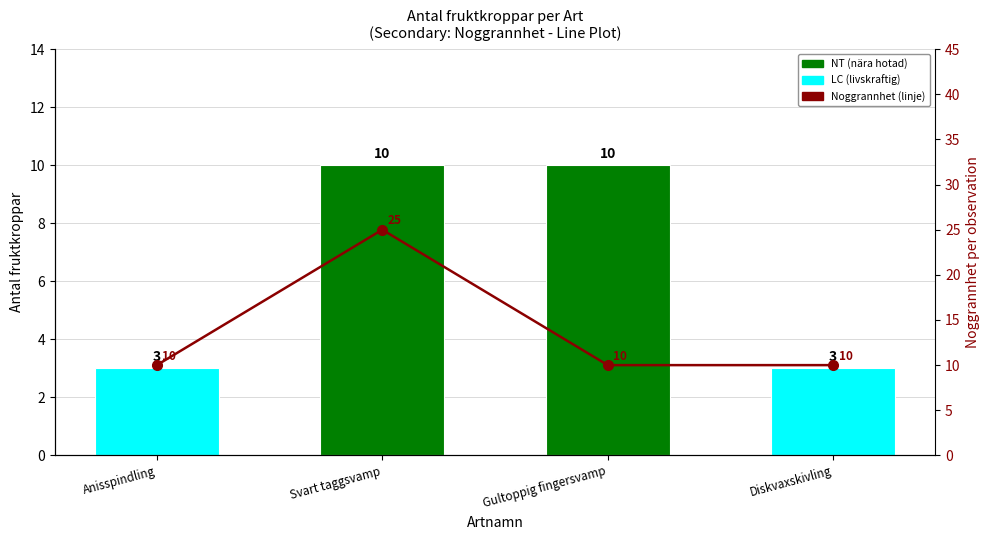

Which label corresponds to the largest value in the chart?

Svart taggsvamp